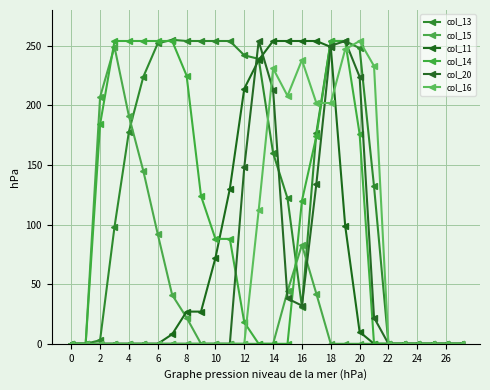

At how many categories does at least one series exceed 101?

20